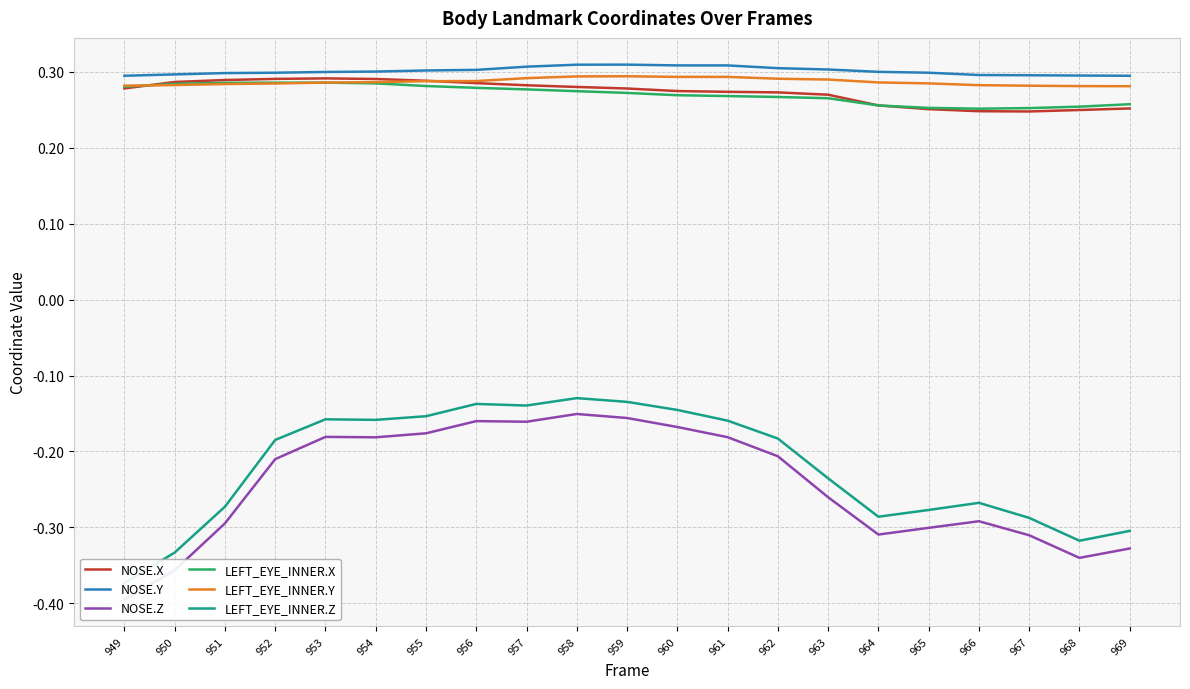

Reading left to right, list all the values displayed in this chart.

NOSE.X: 0.3	0.3	0.3	0.3	0.3	0.3	0.3	0.3	0.3	0.3	0.3	0.3	0.3	0.3	0.3	0.3	0.3	0.2	0.2	0.2	0.3
NOSE.Y: 0.3	0.3	0.3	0.3	0.3	0.3	0.3	0.3	0.3	0.3	0.3	0.3	0.3	0.3	0.3	0.3	0.3	0.3	0.3	0.3	0.3
NOSE.Z: -0.4	-0.4	-0.3	-0.2	-0.2	-0.2	-0.2	-0.2	-0.2	-0.2	-0.2	-0.2	-0.2	-0.2	-0.3	-0.3	-0.3	-0.3	-0.3	-0.3	-0.3
LEFT_EYE_INNER.X: 0.3	0.3	0.3	0.3	0.3	0.3	0.3	0.3	0.3	0.3	0.3	0.3	0.3	0.3	0.3	0.3	0.3	0.3	0.3	0.3	0.3
LEFT_EYE_INNER.Y: 0.3	0.3	0.3	0.3	0.3	0.3	0.3	0.3	0.3	0.3	0.3	0.3	0.3	0.3	0.3	0.3	0.3	0.3	0.3	0.3	0.3
LEFT_EYE_INNER.Z: -0.4	-0.3	-0.3	-0.2	-0.2	-0.2	-0.2	-0.1	-0.1	-0.1	-0.1	-0.1	-0.2	-0.2	-0.2	-0.3	-0.3	-0.3	-0.3	-0.3	-0.3